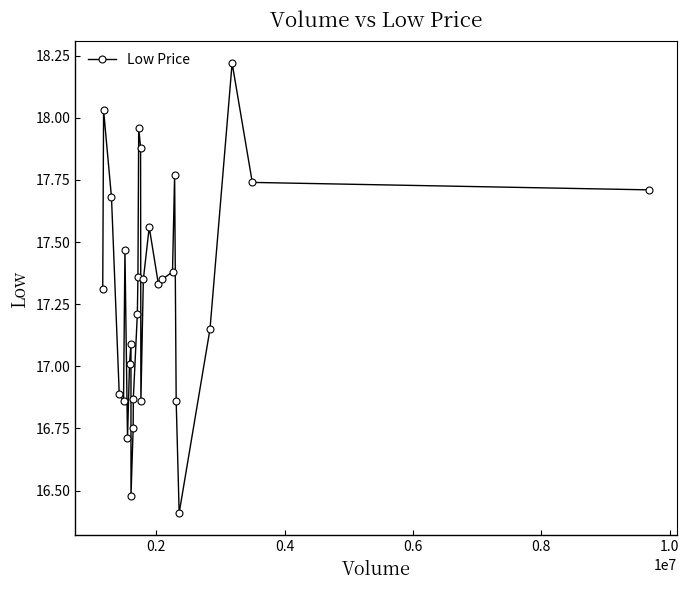

What is the difference between the maximum and minimum values?

1.8